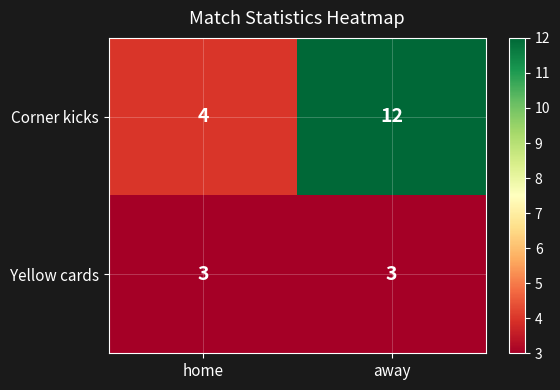

Is the value of Corner kicks at away greater than the value of Yellow cards at home?

Yes